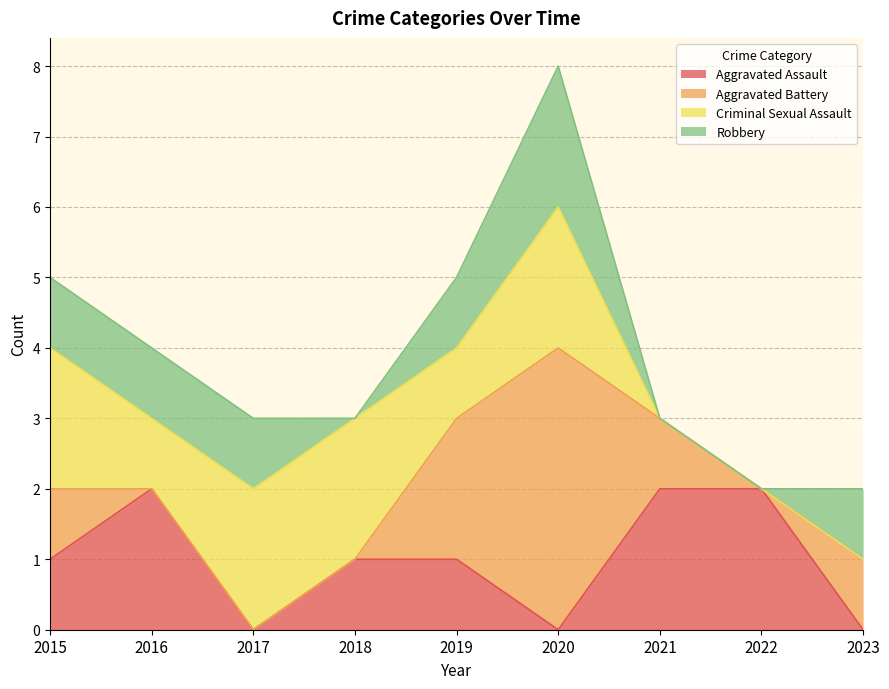

The Robbery series shows 1 at 2016. True or false?

True